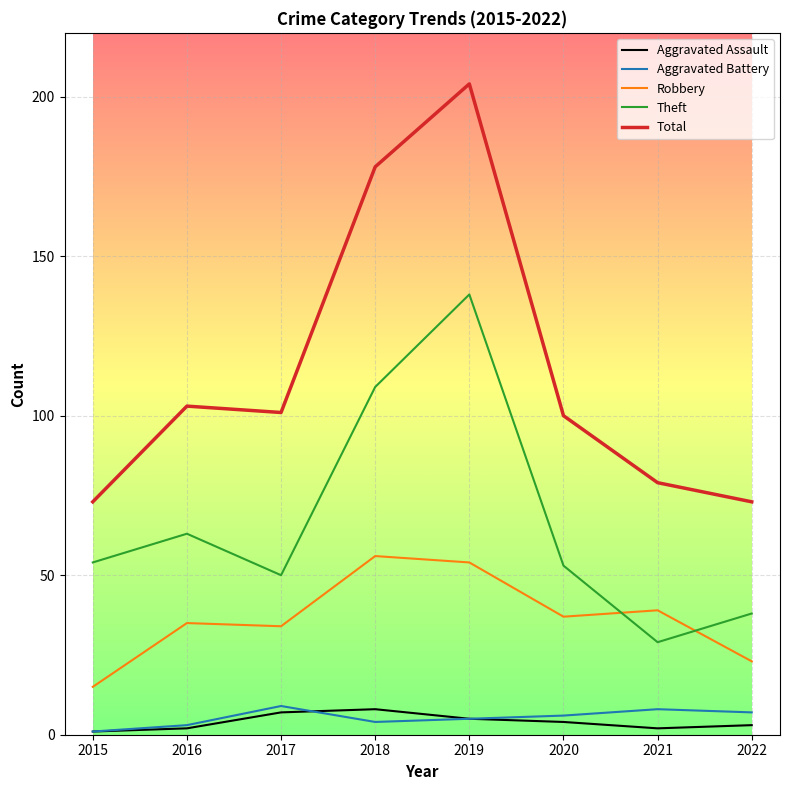

Reading right to left, what are all the values shown in this chart?

Aggravated Assault: 3	2	4	5	8	7	2	1
Aggravated Battery: 7	8	6	5	4	9	3	1
Robbery: 23	39	37	54	56	34	35	15
Theft: 38	29	53	138	109	50	63	54
Total: 73	79	100	204	178	101	103	73